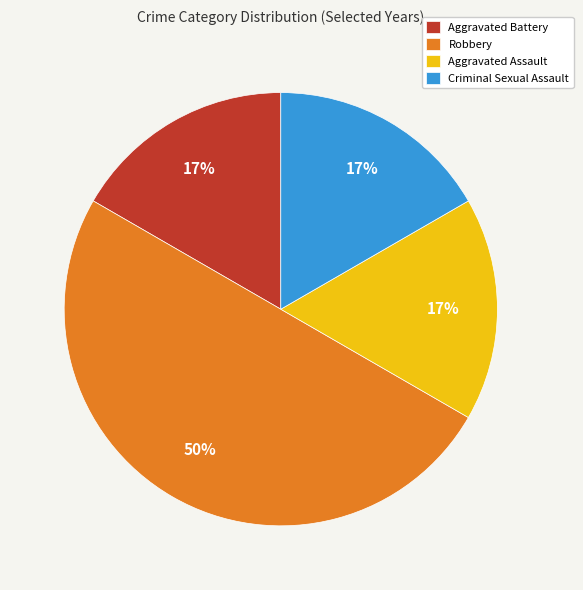

Which slice is the largest?

Robbery